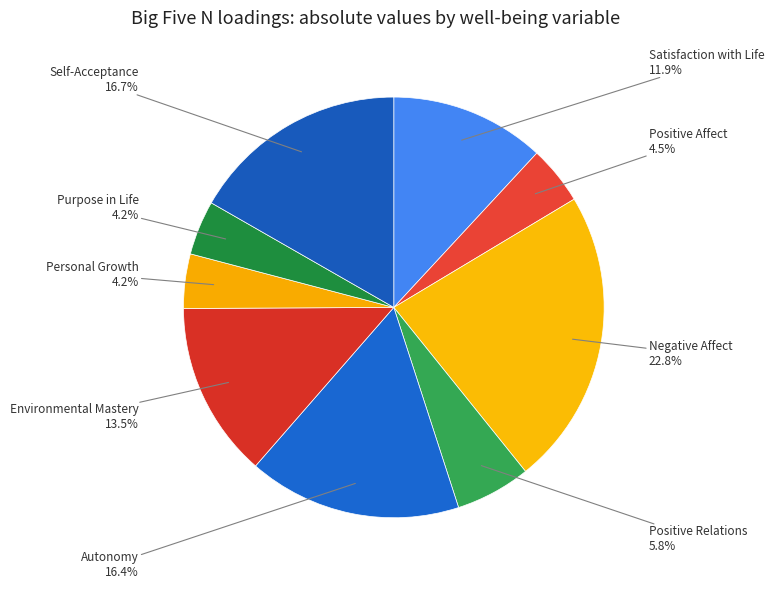

Is there a majority slice in this chart?

No